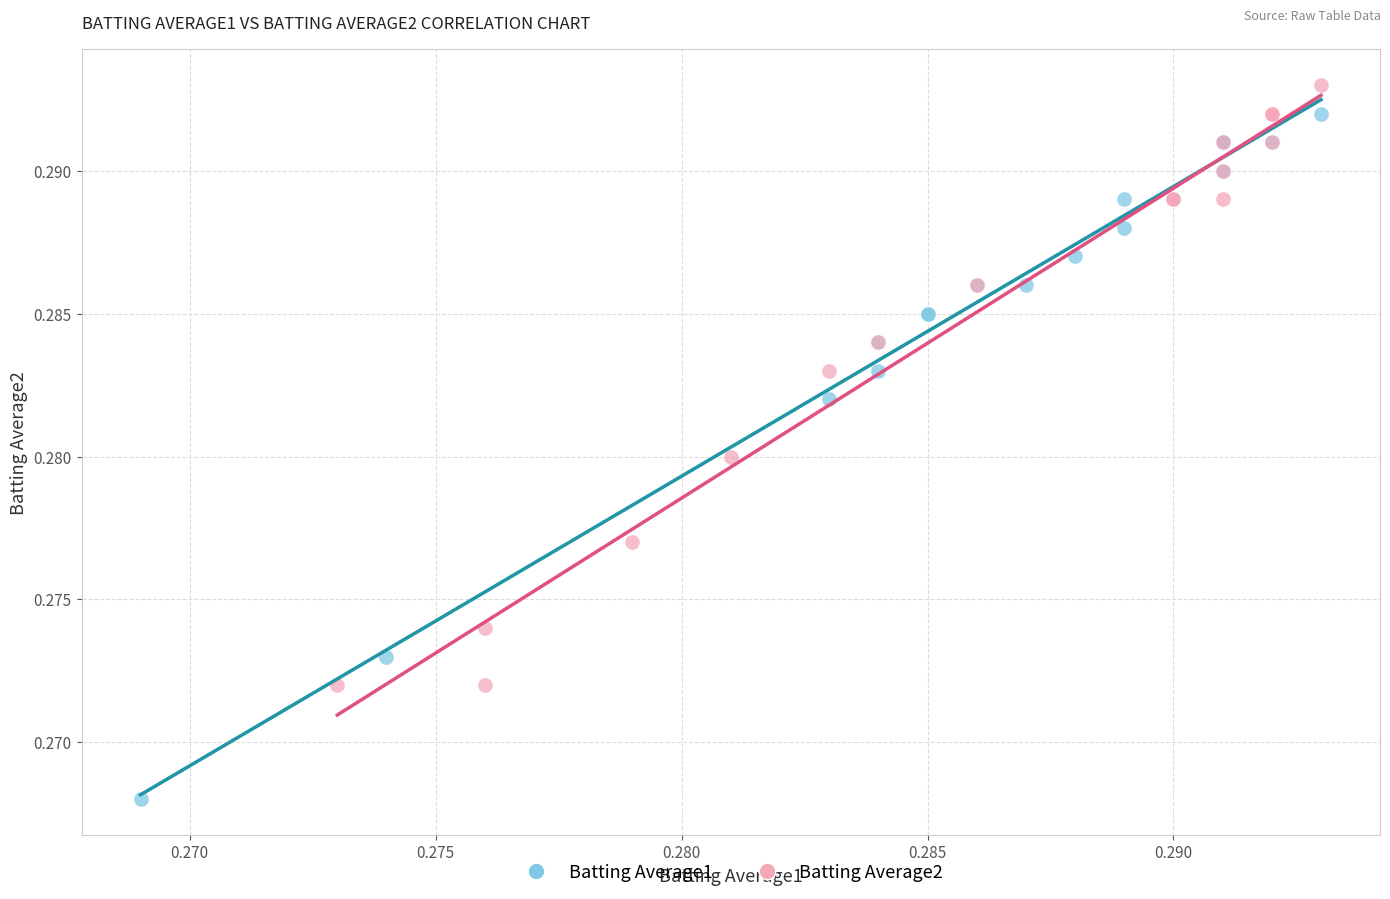

Which series reaches the minimum Y coordinate?

Batting Average1